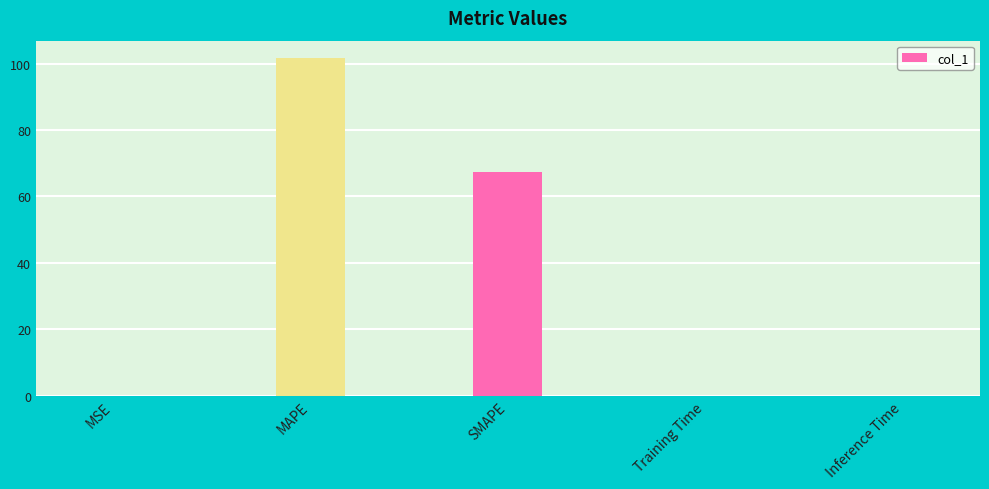

Which label corresponds to the largest value in the chart?

MAPE